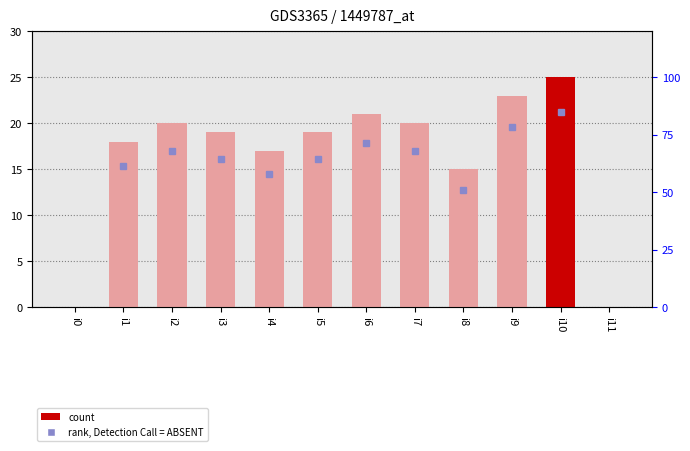

Reading left to right, transcribe all the data shown in this chart.

0	18	20	19	17	19	21	20	15	23	25	0